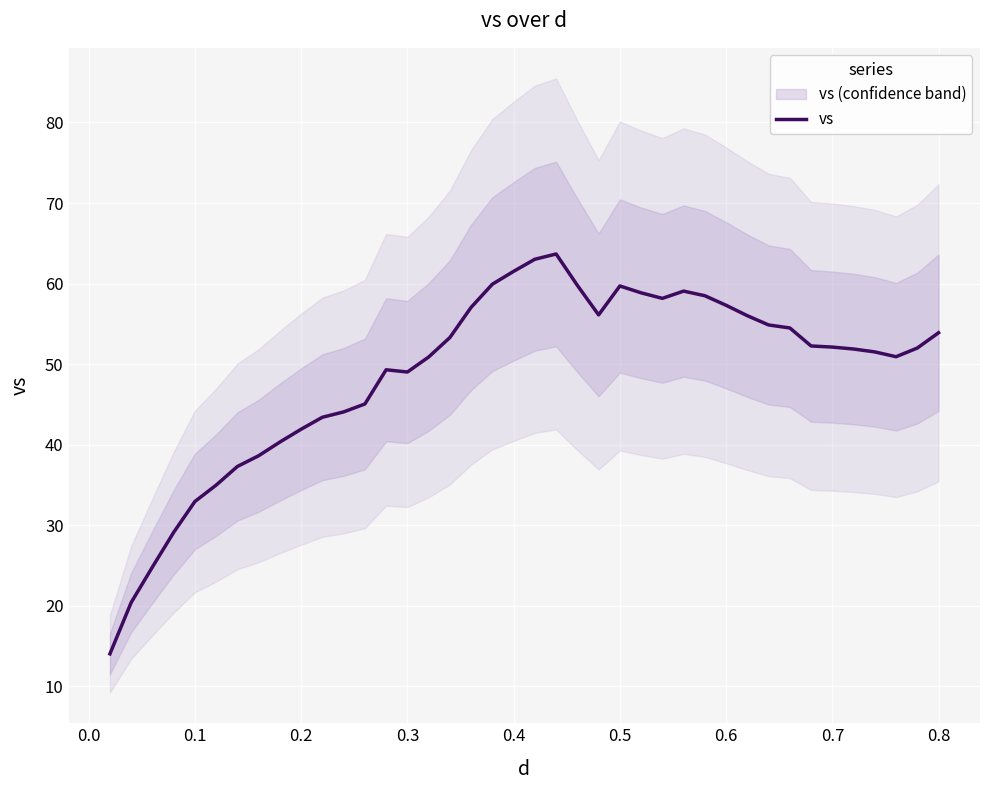

What is the highest value of the vs series?

63.7